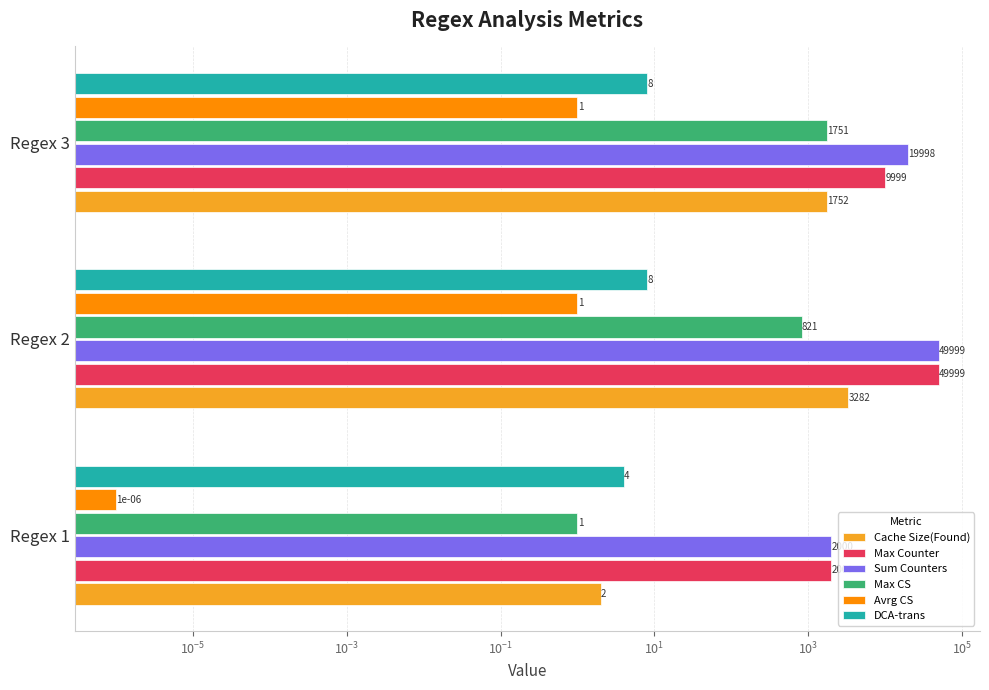

Count the Sum Counters values in the range 2000 to 49999.

3